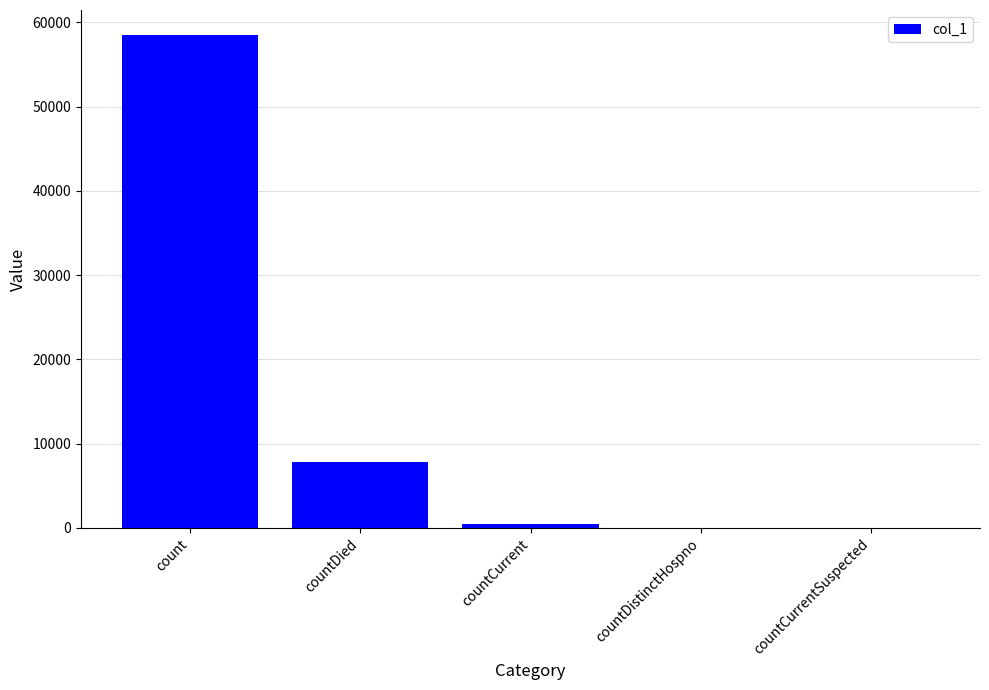

What is the greatest value displayed?

58549